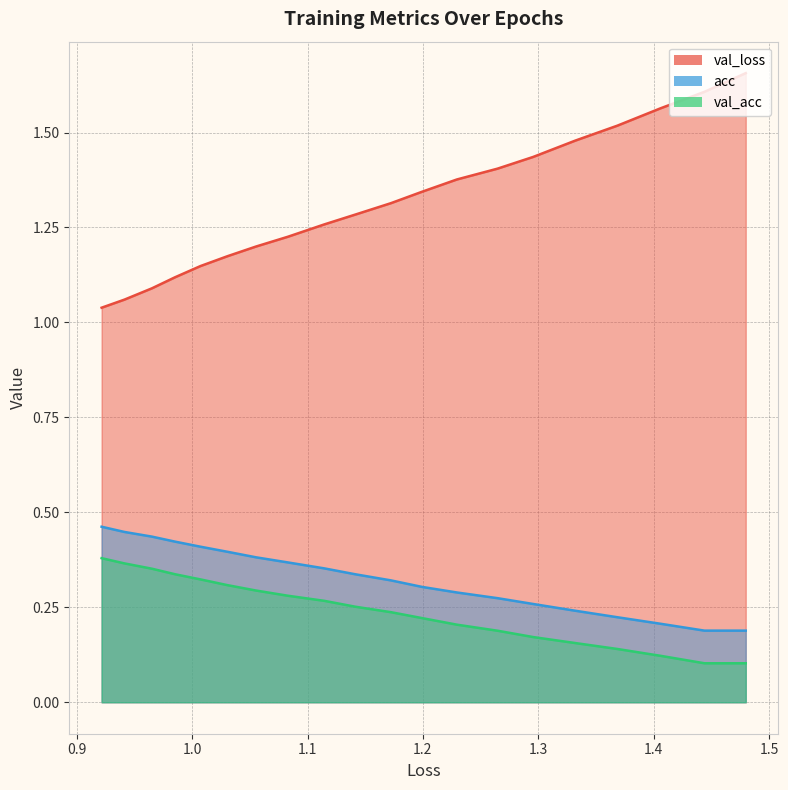

True or false: loss and val_loss intersect in this chart.

False